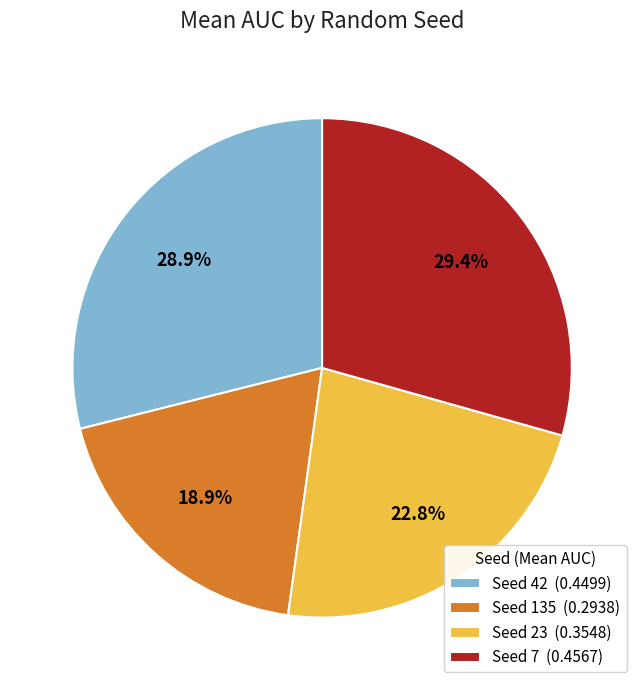

What is the ratio of the value at Seed 23 (0.3548) to the value at Seed 7 (0.4567)?

0.8